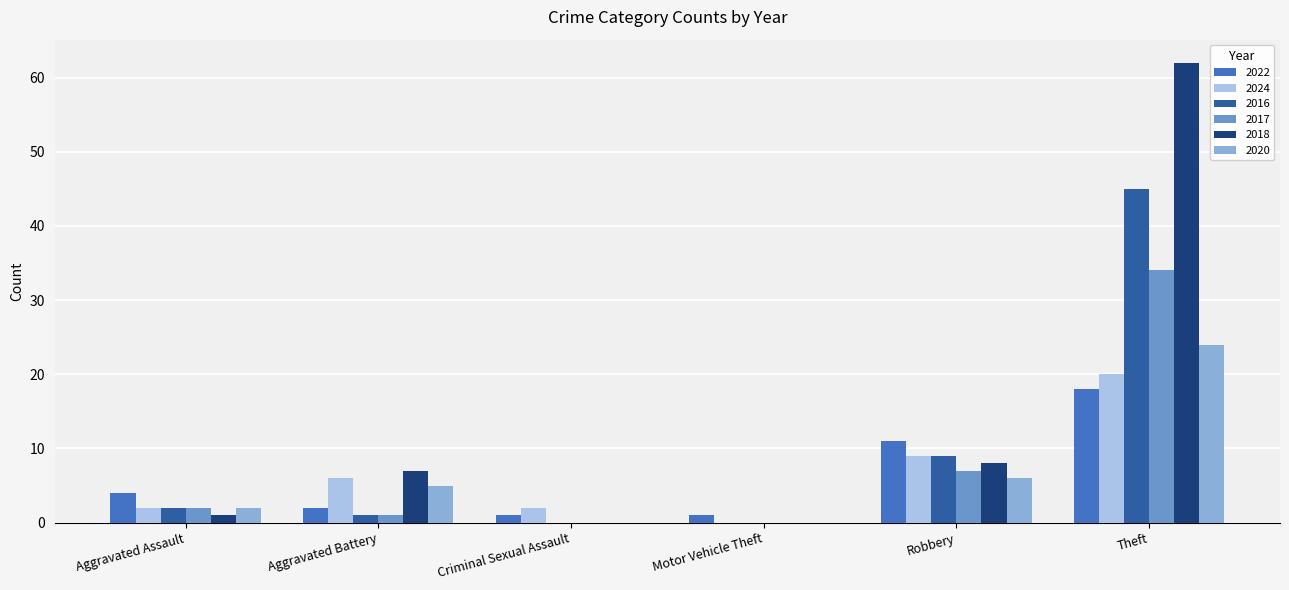

Which label corresponds to the largest value in the chart?

Theft